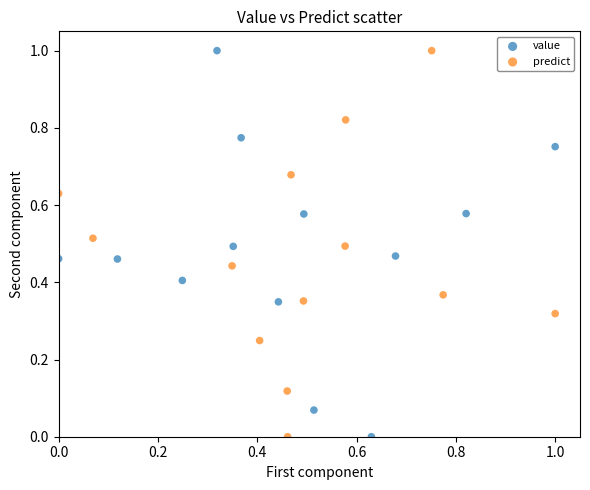

What are all the series names shown in the legend?

value, predict